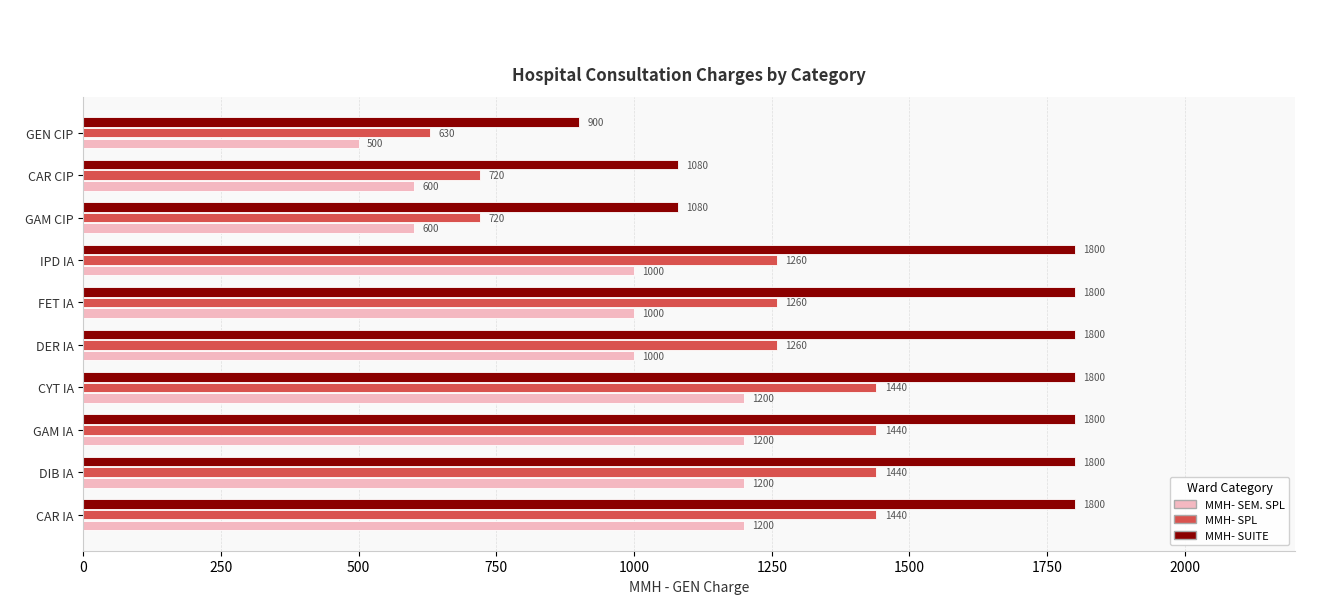

What is the difference between the second highest and second lowest values in the MMH- SPL series?

720